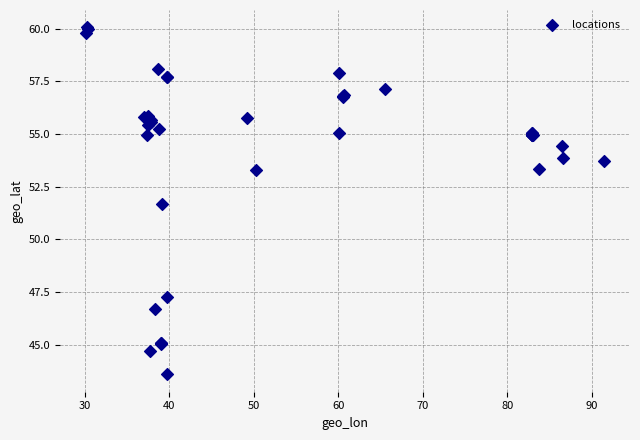

What Y value in the scatter plot is closest to 51?

51.7